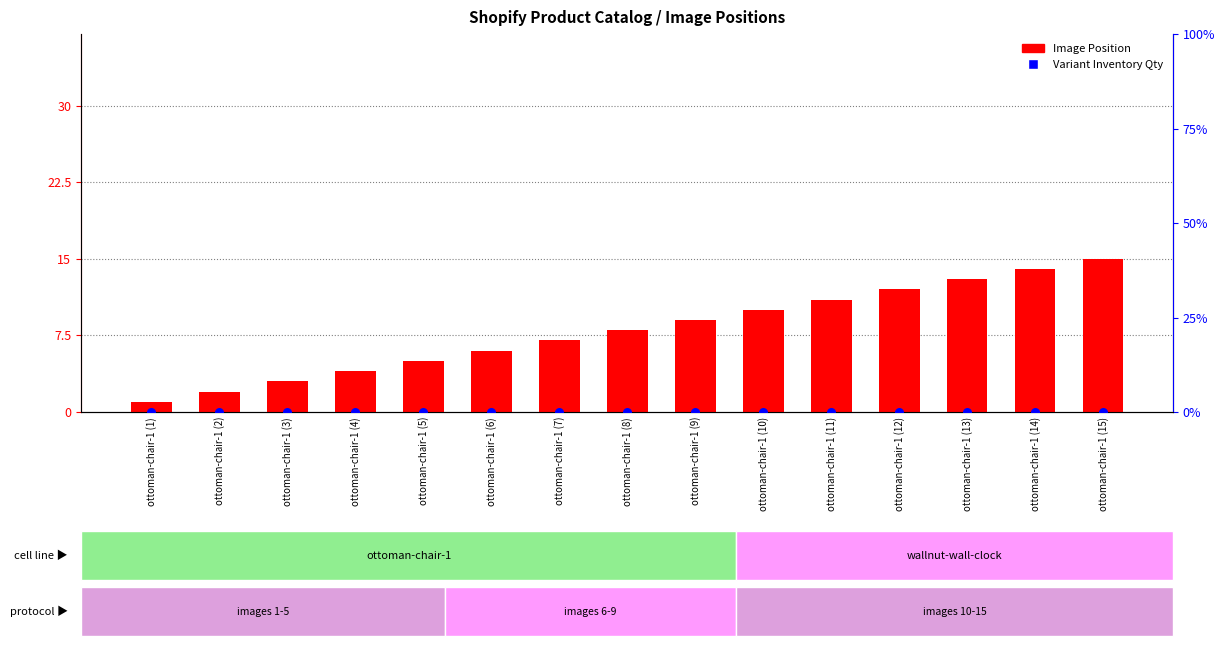

At how many categories does at least one series exceed 7?

8